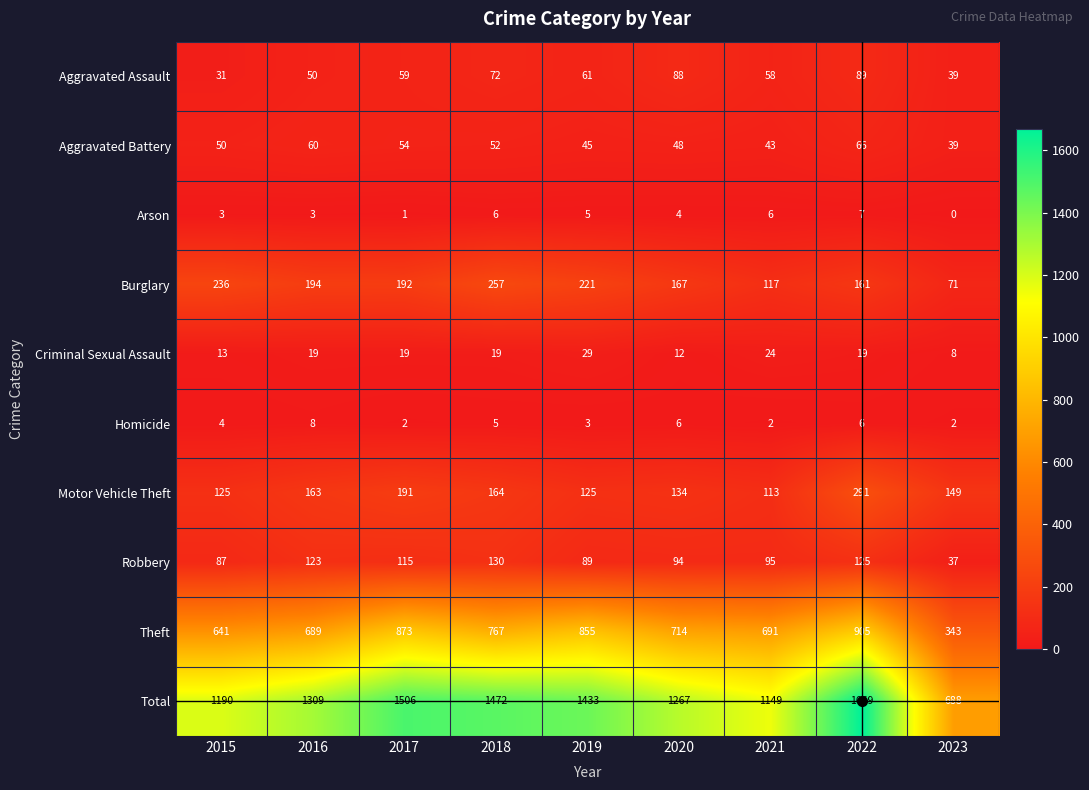

Which category has the highest value in the Aggravated Assault series?

2022